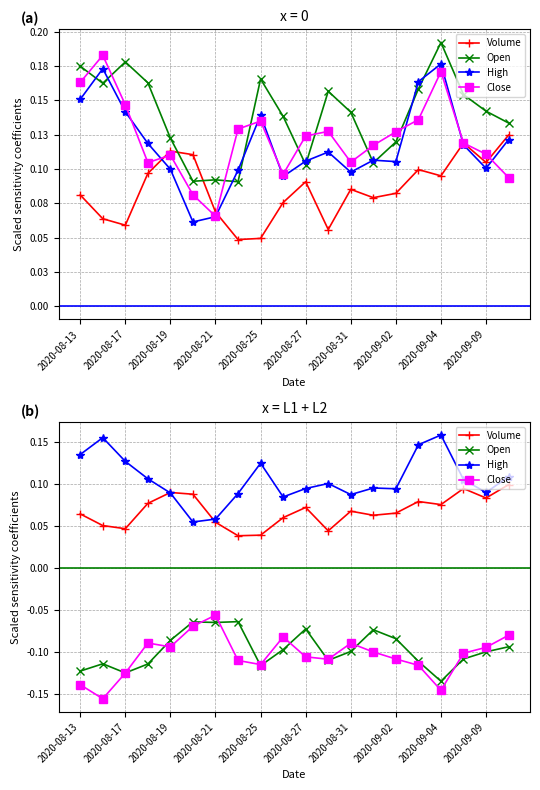

How many Volume values are between 0 and 1?

20